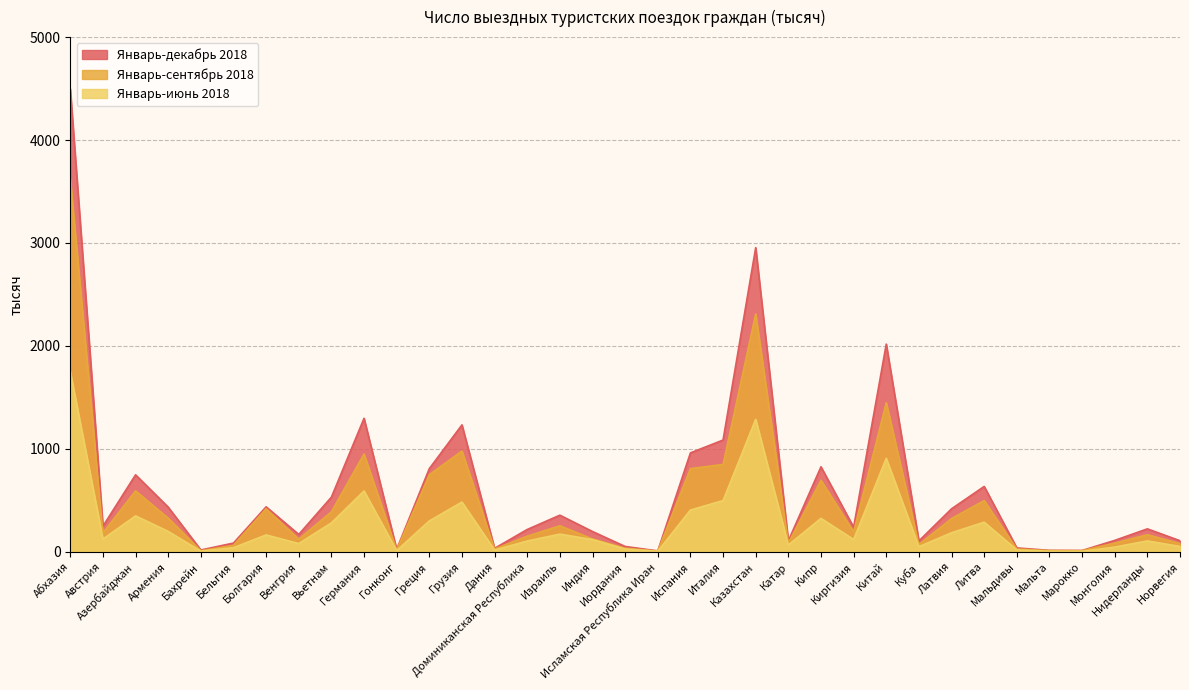

Between Болгария and Иордания, which series saw the biggest shift?

Январь-декабрь 2018